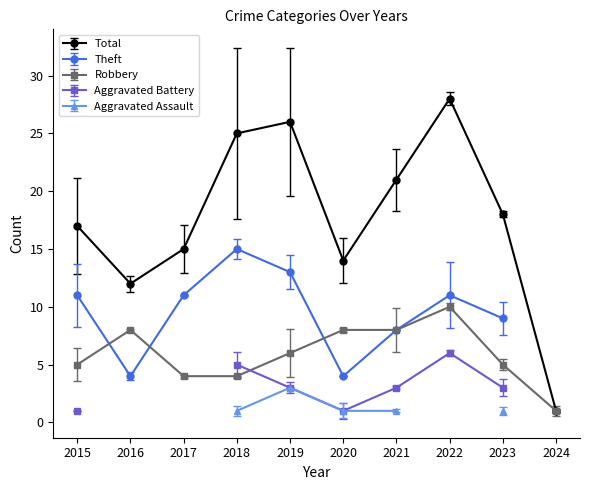

True or false: Total has more than 2 interior local peaks.

False